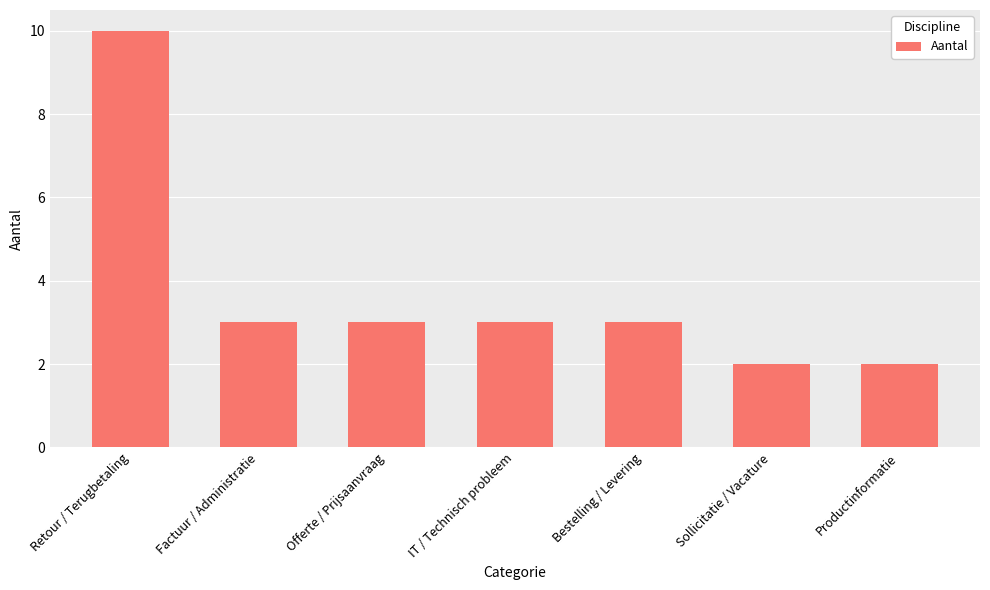

What is the smallest value displayed?

2